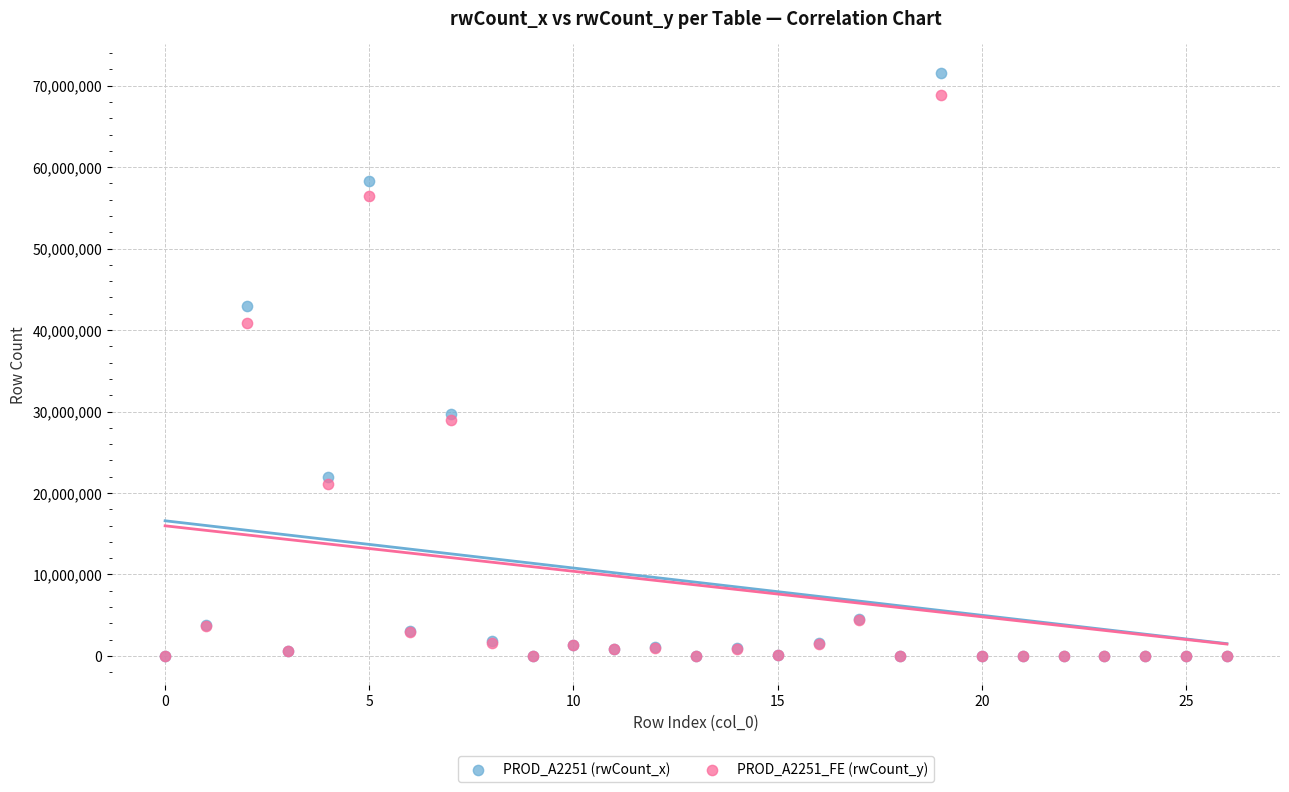

What are all the series names shown in the legend?

PROD_A2251 (rwCount_x), PROD_A2251_FE (rwCount_y)